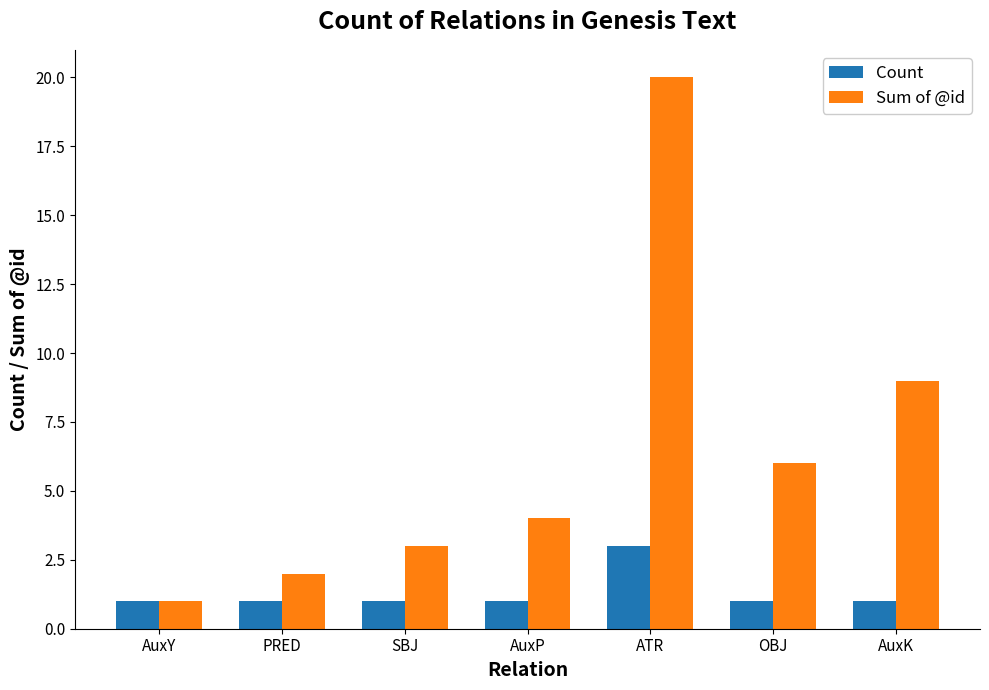

Is it true that Count equals 1 at AuxP?

True